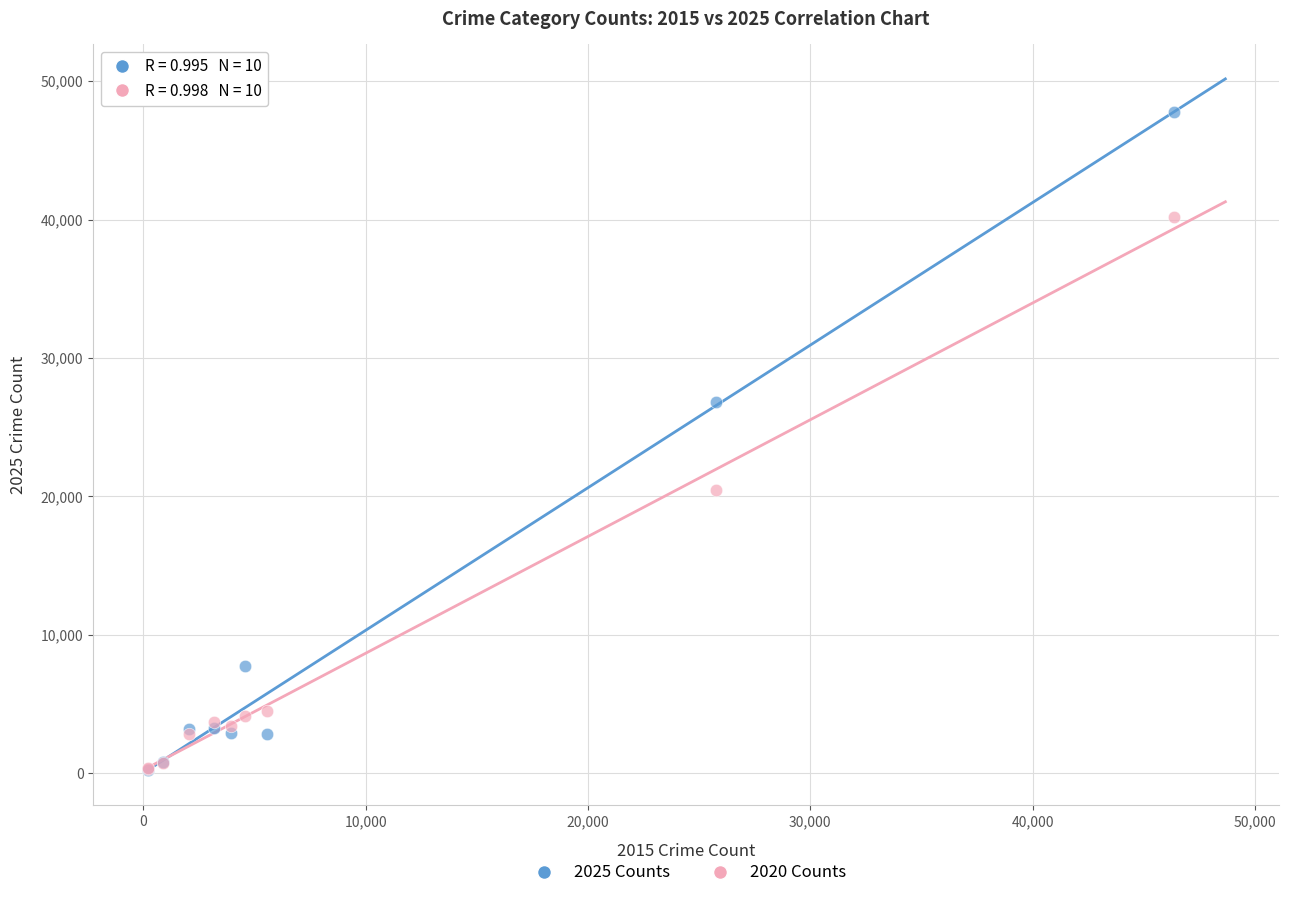

Across all series, what Y value is closest to 23974?

26780